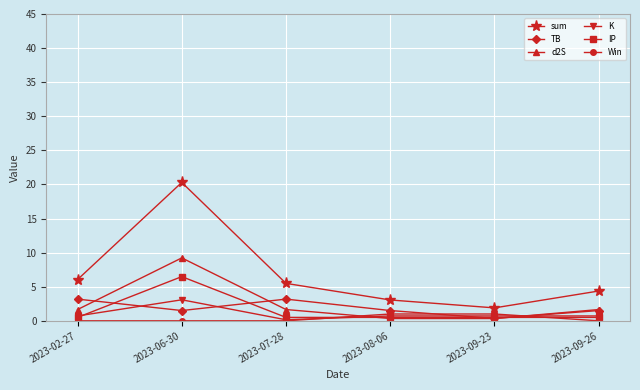

Which category has the highest value in the d2S series?

2023-06-30